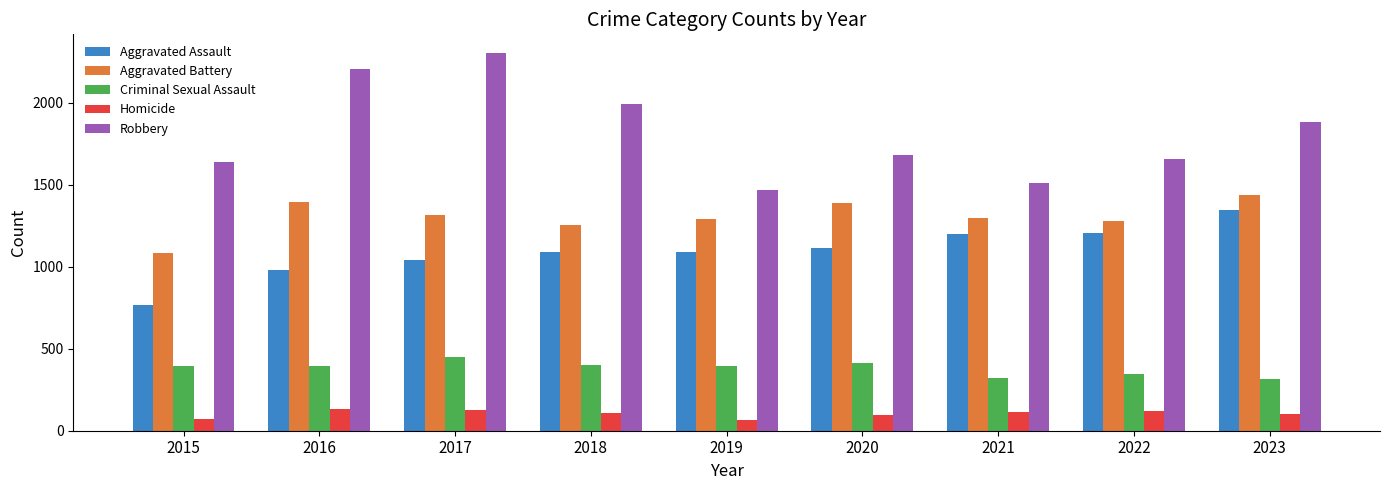

What is the maximum value shown in the chart?

2301